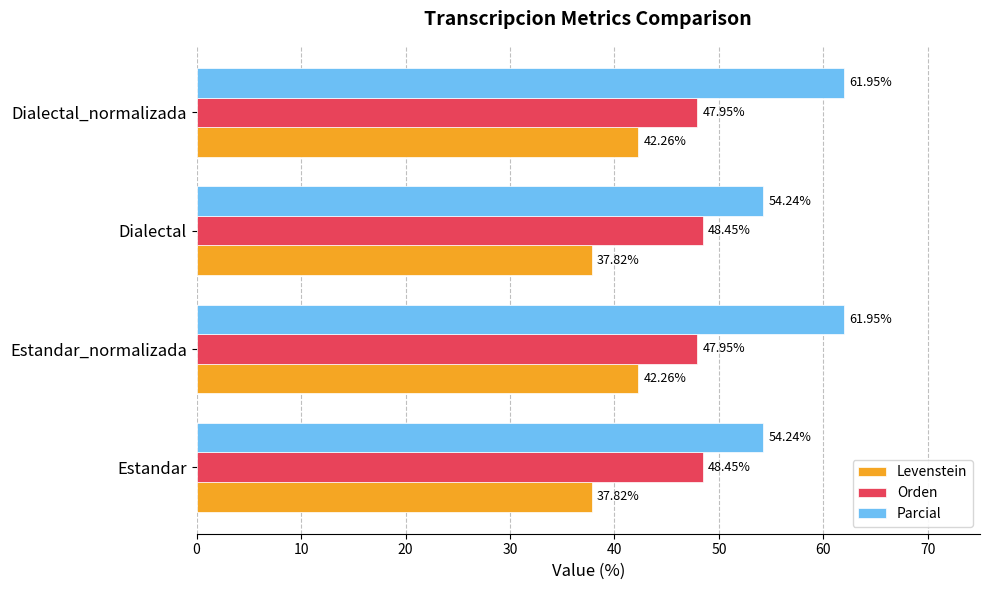

At Estandar, list the series in order from smallest to largest.

Levenstein, Orden, Parcial